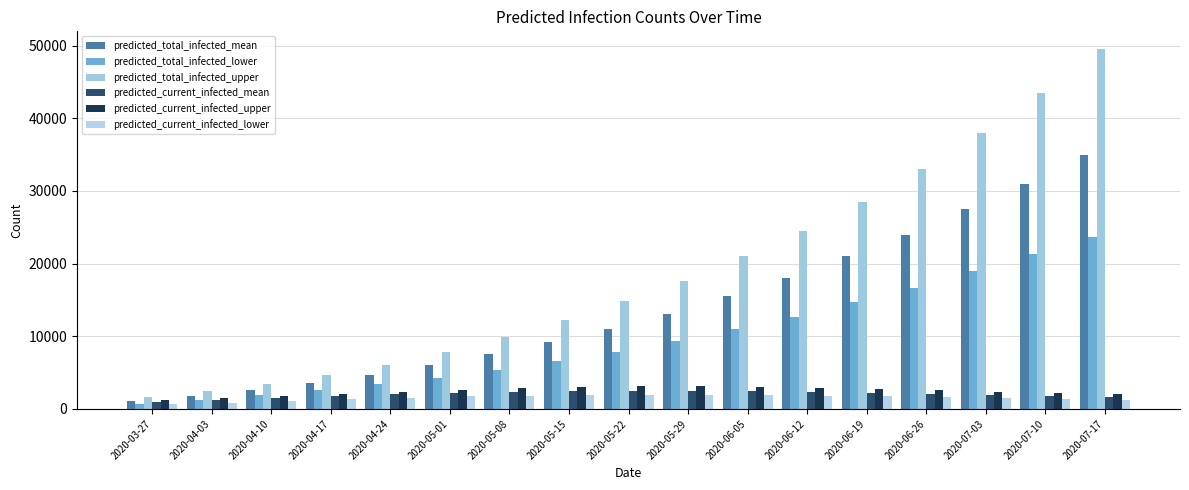

What is the total value across all series at 2020-05-08?

29840